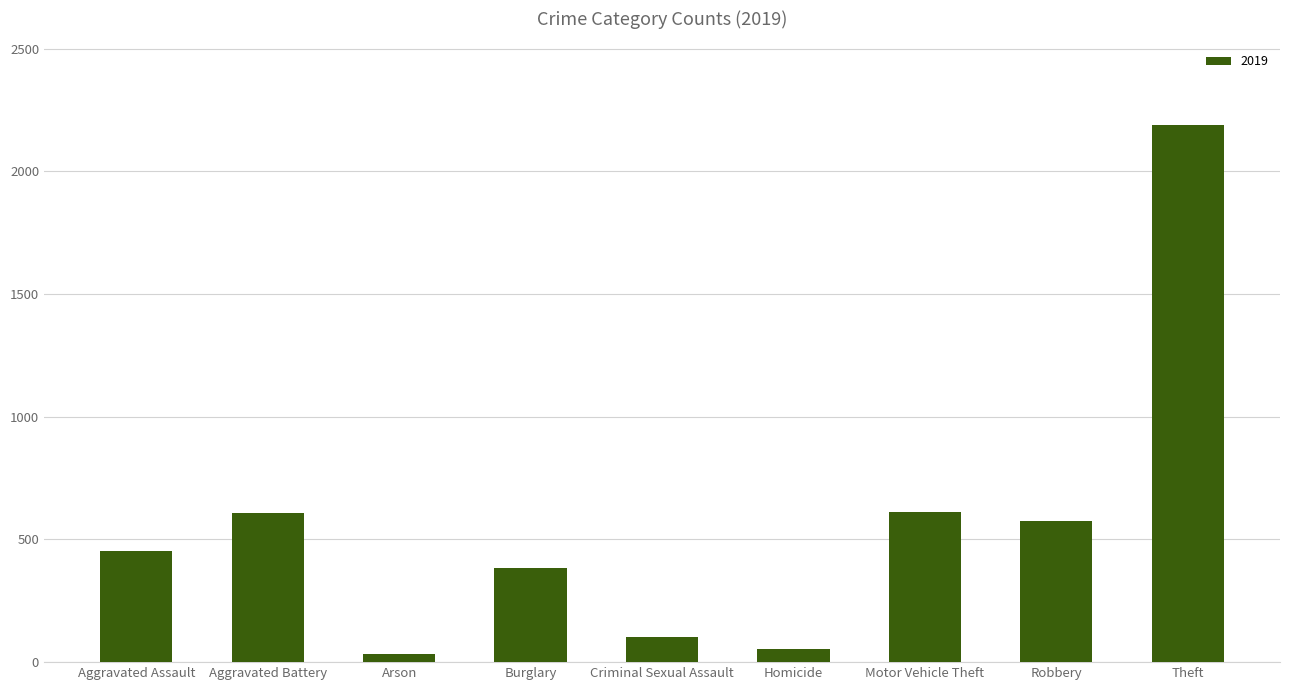

What is the change in value from Criminal Sexual Assault to Theft?

+2088